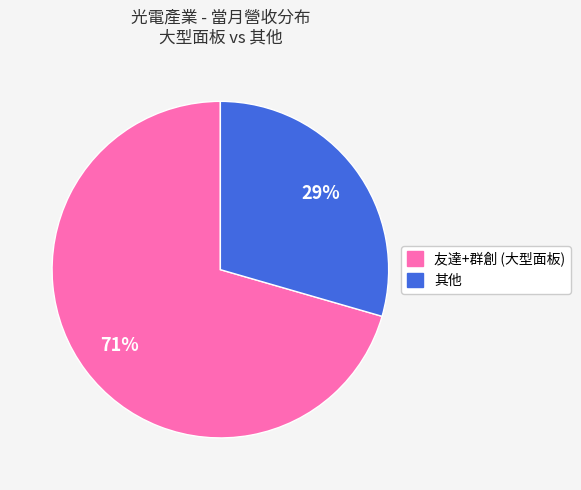

To the nearest percent, what is the average slice percentage?

50%